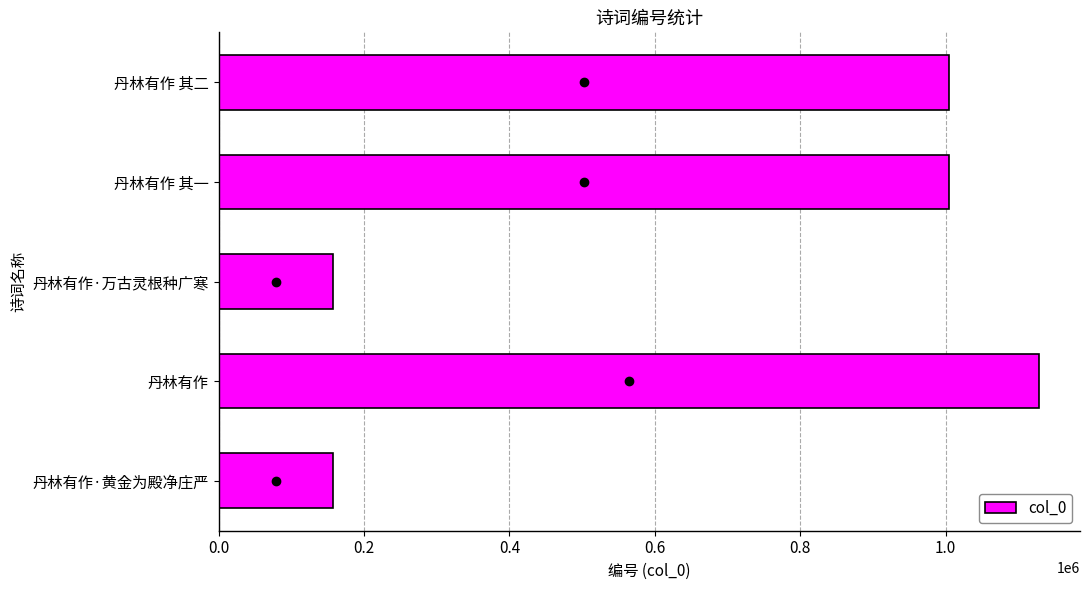

The chart shows a value of 1128347 at 丹林有作. True or false?

True